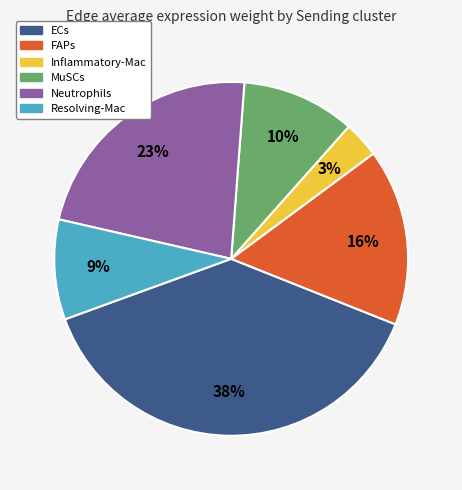

How many segments does this pie chart have?

6